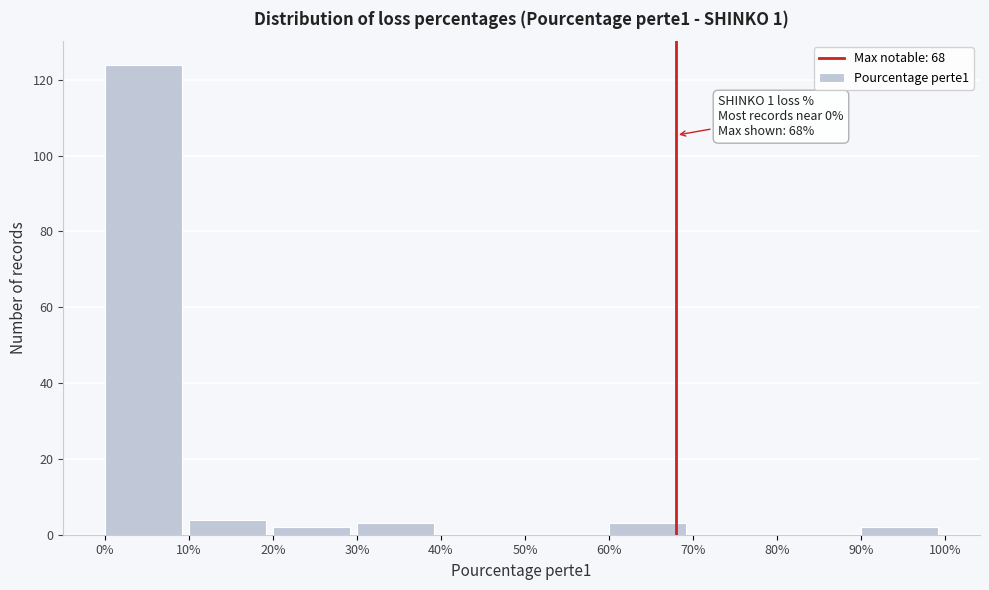

Over which range of the x-axis is the bar tallest?

0% to 10%